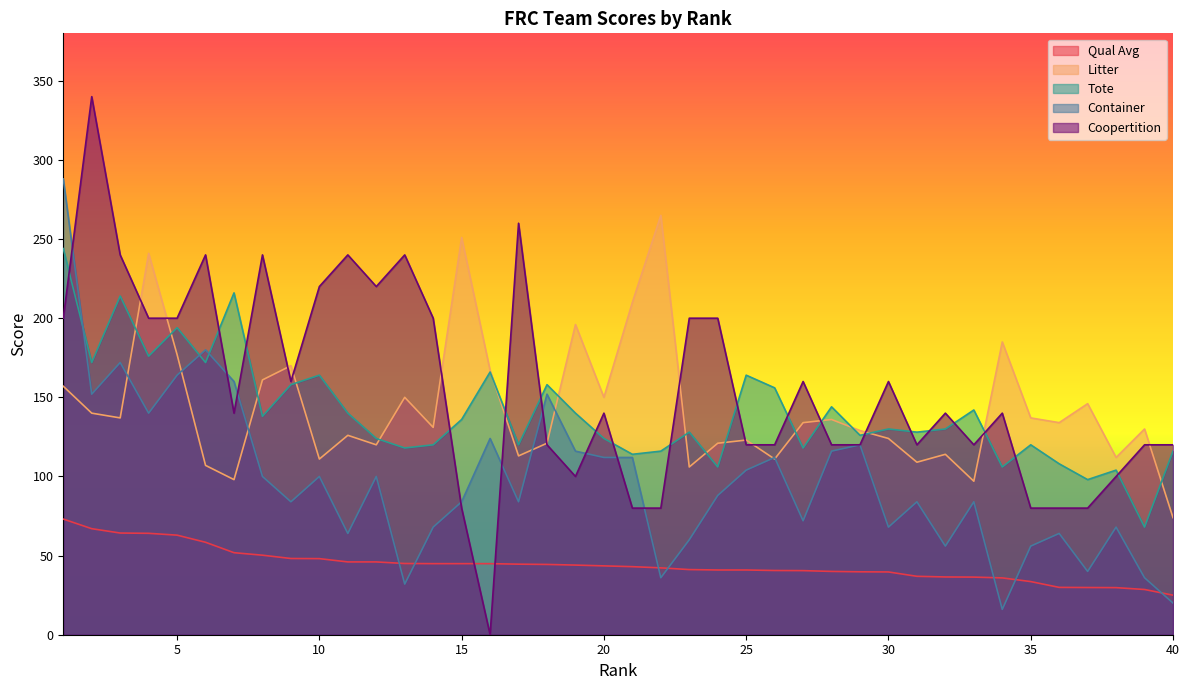

The Qual Avg series shows 50.2 at 8. True or false?

True